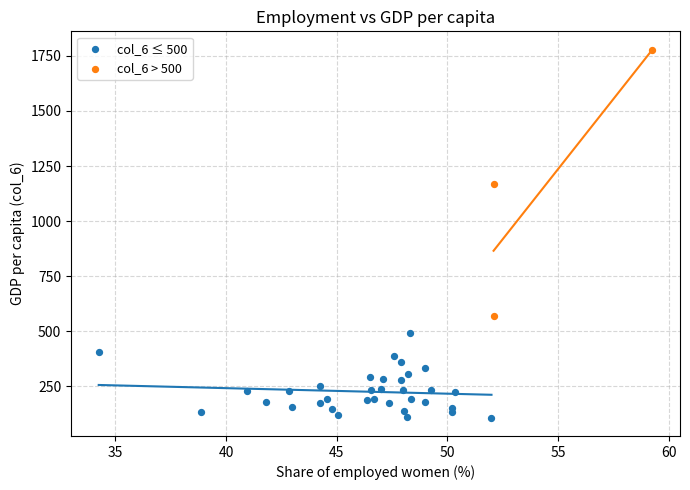

Which series contains the lowest Y value?

col_6 ≤ 500